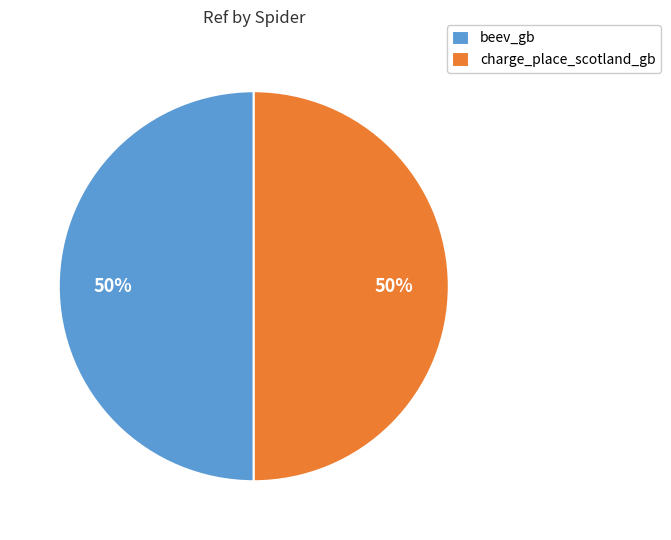

Do beev_gb and charge_place_scotland_gb together represent more than half of the pie?

Yes